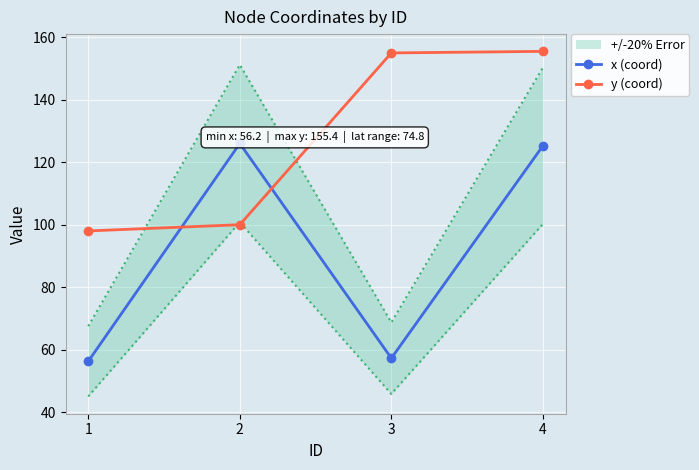

Which series has the largest total across all categories?

y (coord)